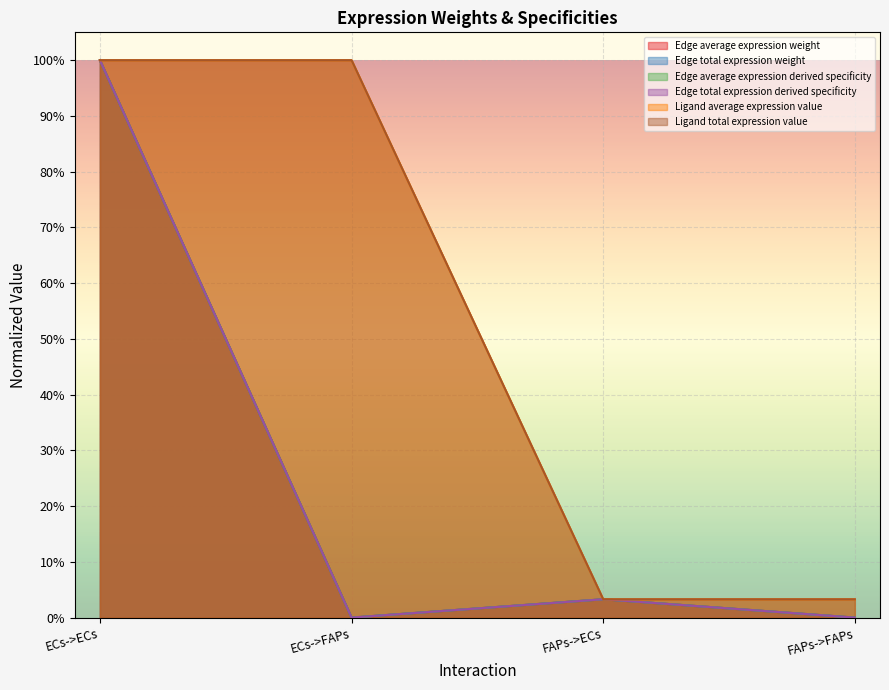

Rank the categories by Edge average expression derived specificity value from highest to lowest.

ECs->ECs, FAPs->ECs, ECs->FAPs, FAPs->FAPs